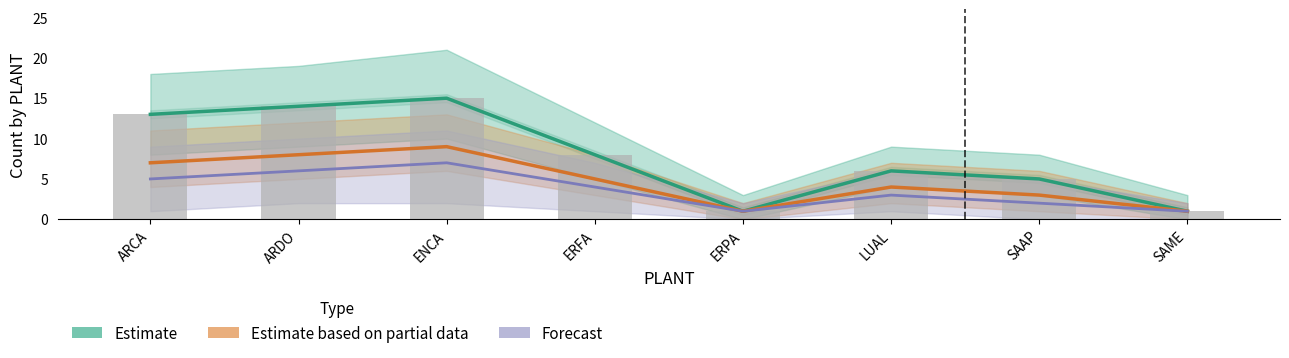

List the series in order of their peak value, lowest first.

Forecast, Estimate based on partial data, Estimate